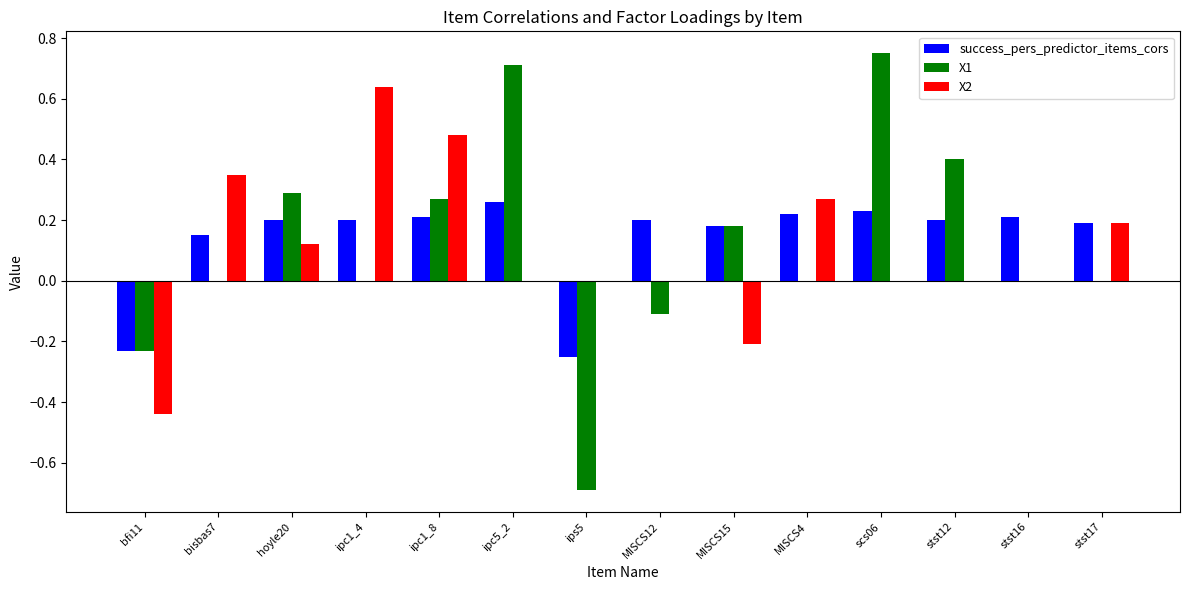

How many groups of bars are there?

14